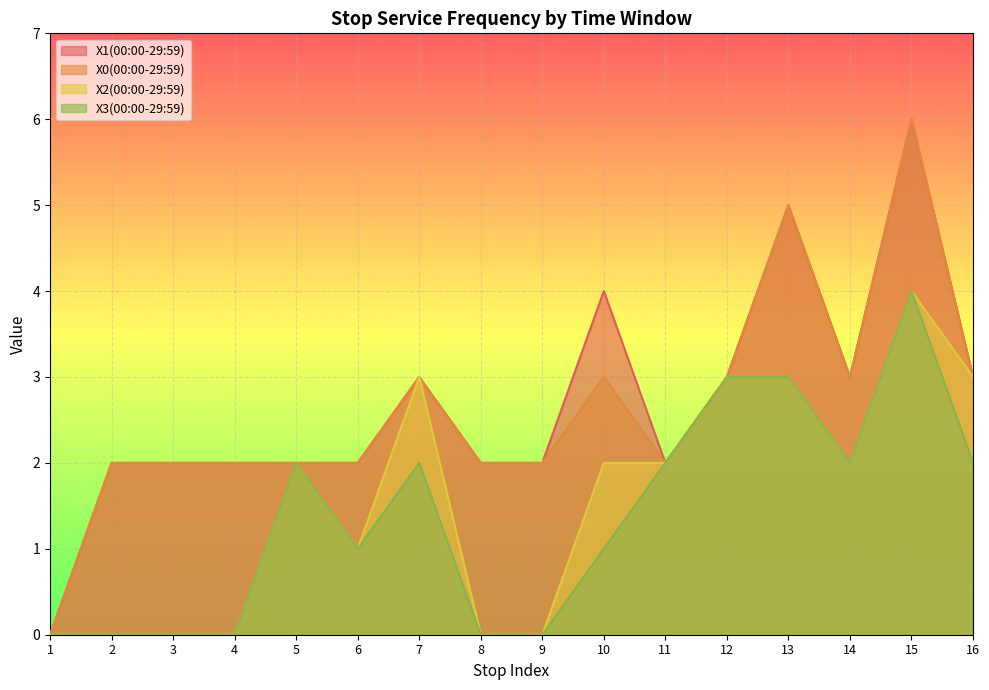

What is the sum of all X0(00:00-29:59) values?

42